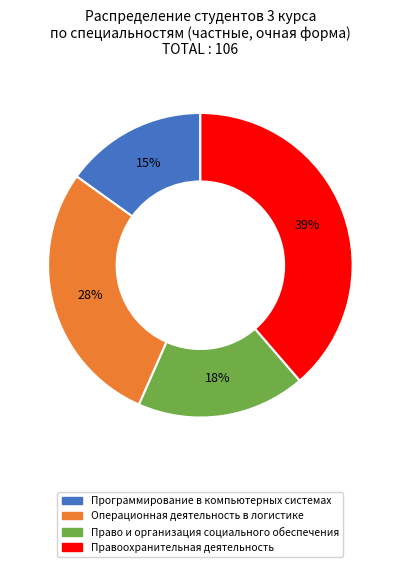

What is the smallest slice in the pie chart?

Программирование в компьютерных системах